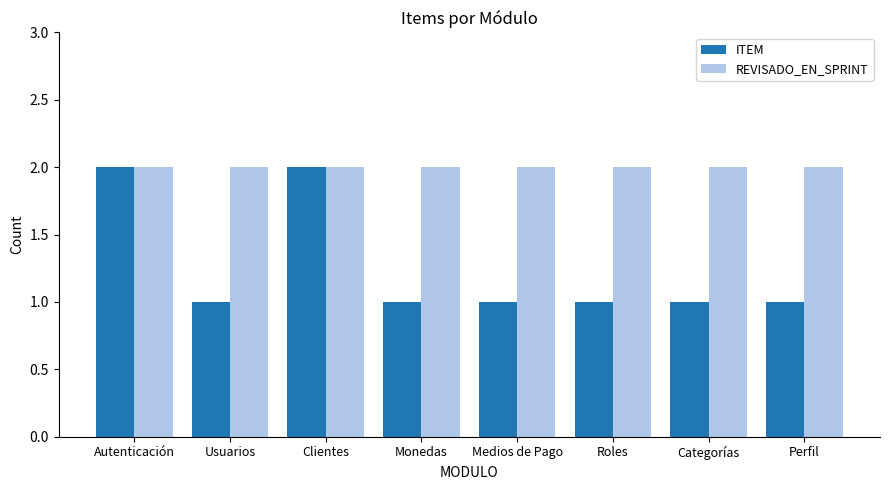

Which series has the largest range (max minus min)?

ITEM